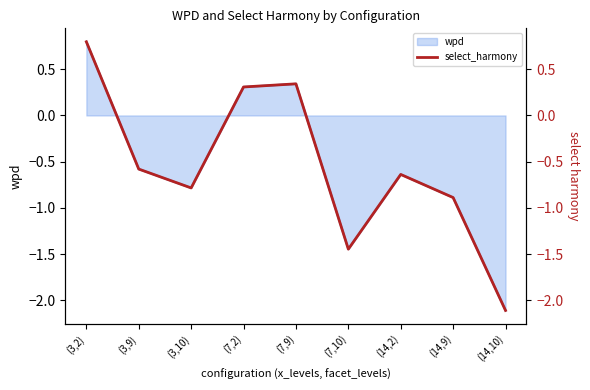

What is the value of the 6th point from the left?

-1.4